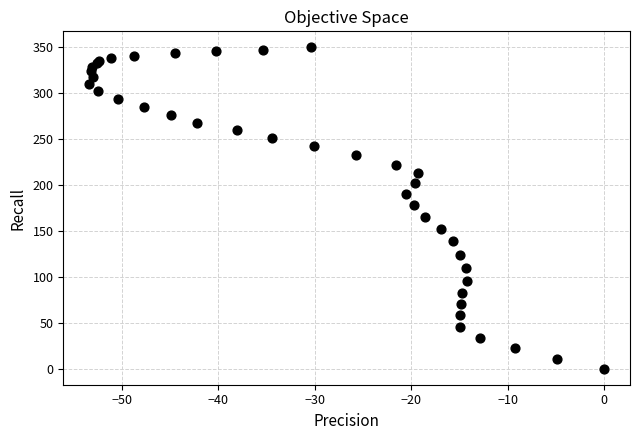

What Y value in the scatter plot is closest to 174?

178.1